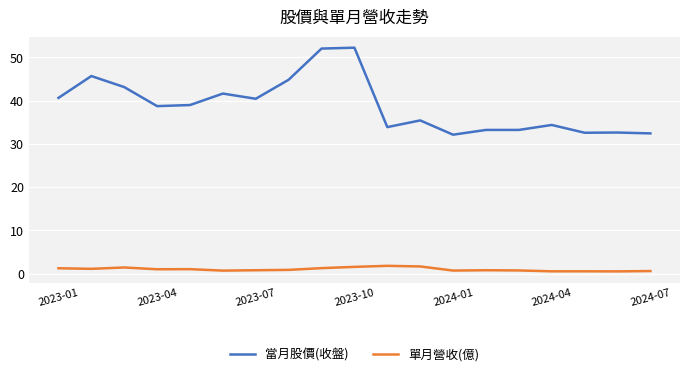

Which series has the widest spread of values?

當月股價(收盤)